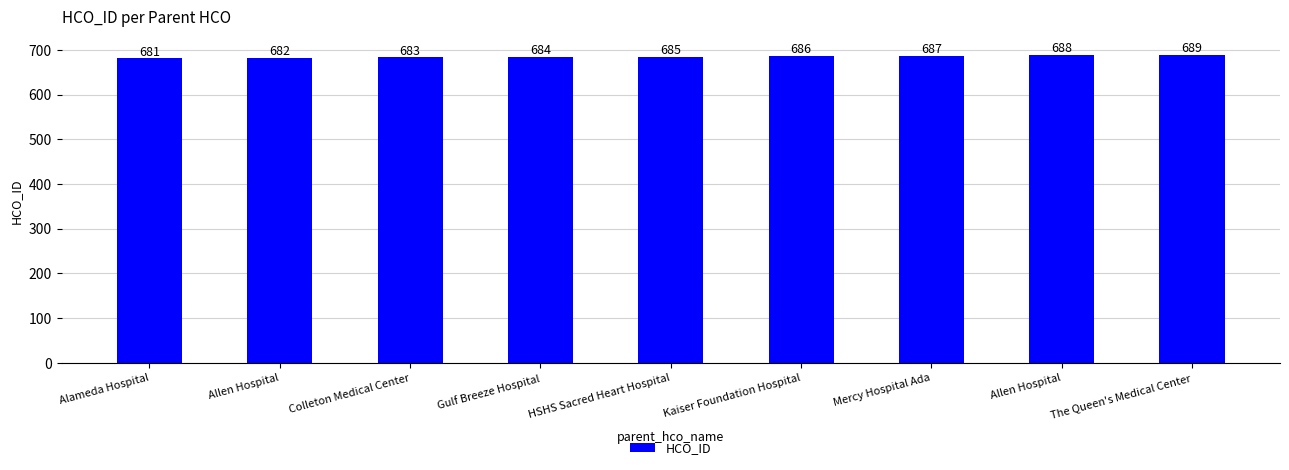

Rank the categories by value from lowest to highest.

Alameda Hospital, Allen Hospital, Colleton Medical Center, Gulf Breeze Hospital, HSHS Sacred Heart Hospital, Kaiser Foundation Hospital, Mercy Hospital Ada, Allen Hospital, The Queen's Medical Center